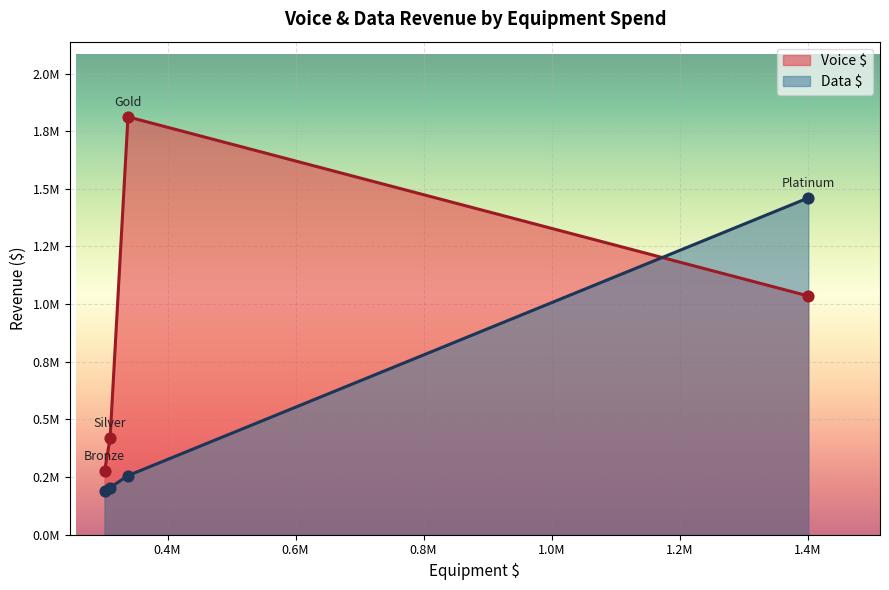

Which series has the widest spread of Y values?

Voice $